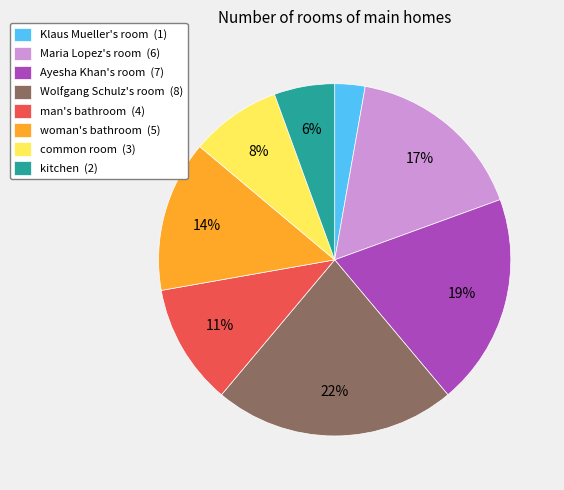

Between kitchen and Klaus Mueller's room, which is larger?

kitchen